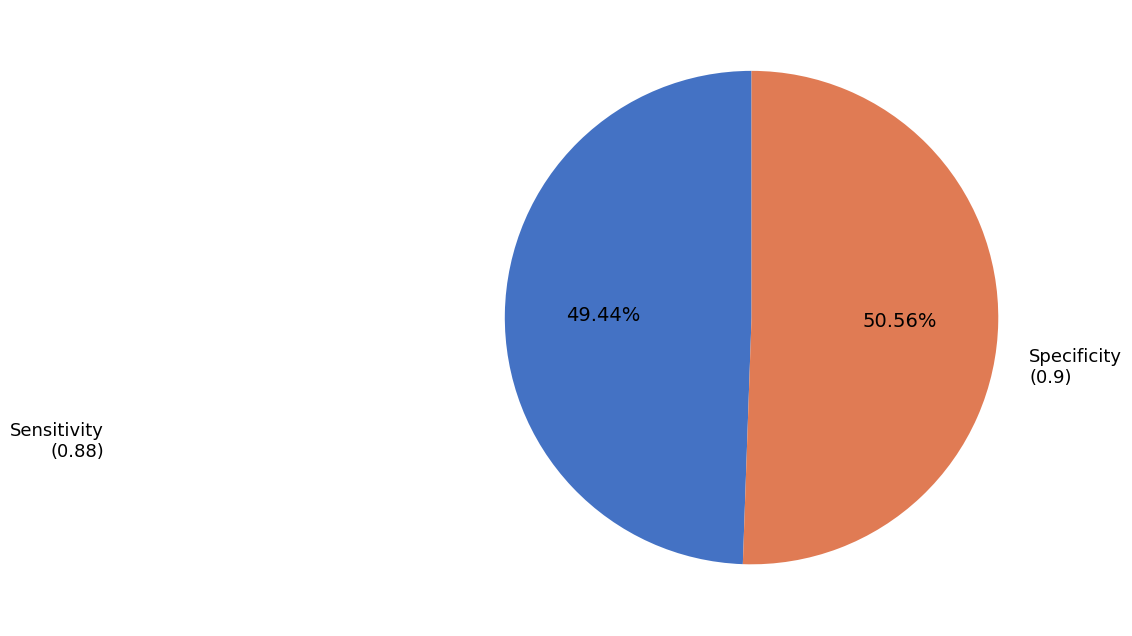

How many segments does this pie chart have?

2